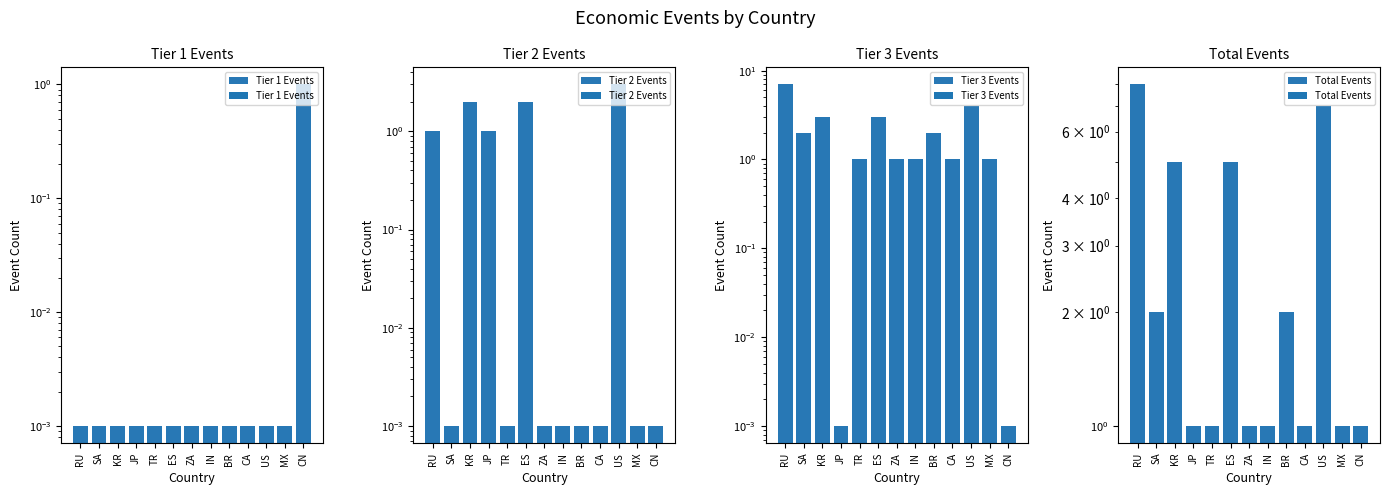

At which category does the chart reach its minimum across all series?

RU